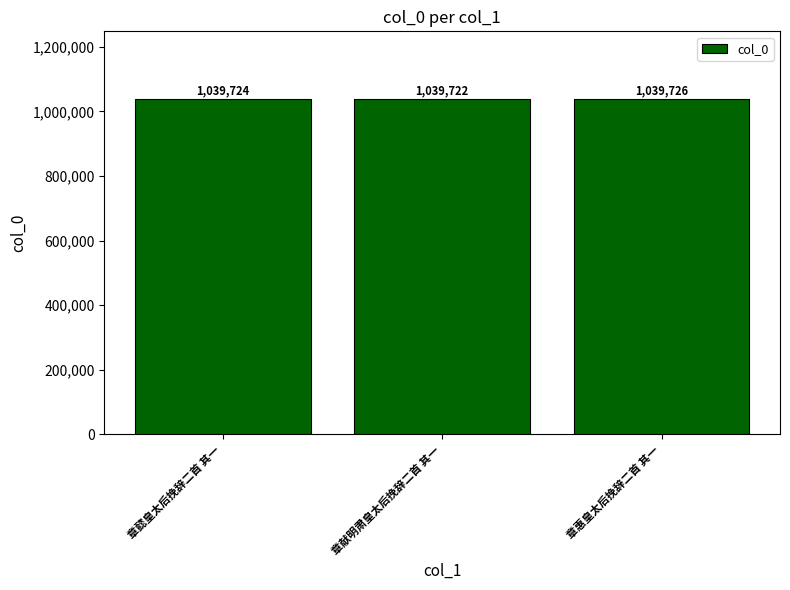

Reading right to left, what are all the values shown in this chart?

章惠皇太后挽辞二首 其一=1039726	章献明肃皇太后挽辞二首 其一=1039722	章懿皇太后挽辞二首 其一=1039724